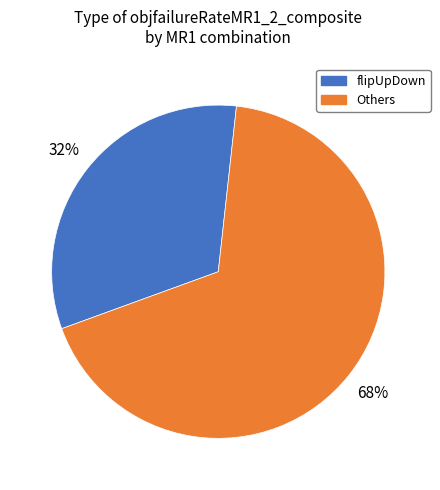

What is the ratio of the value at Others to the value at flipUpDown?

2.1